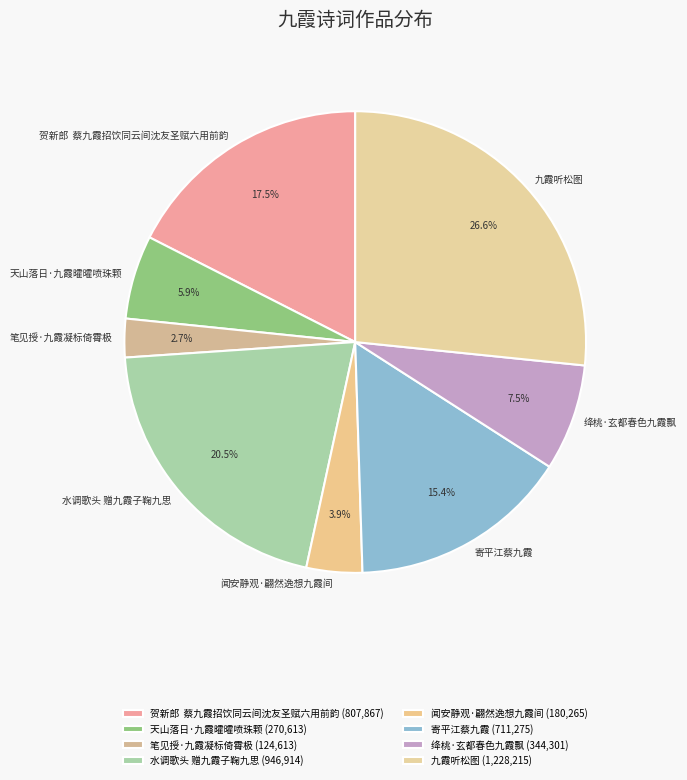

To the nearest percent, what portion does 九霞听松图 represent?

27%